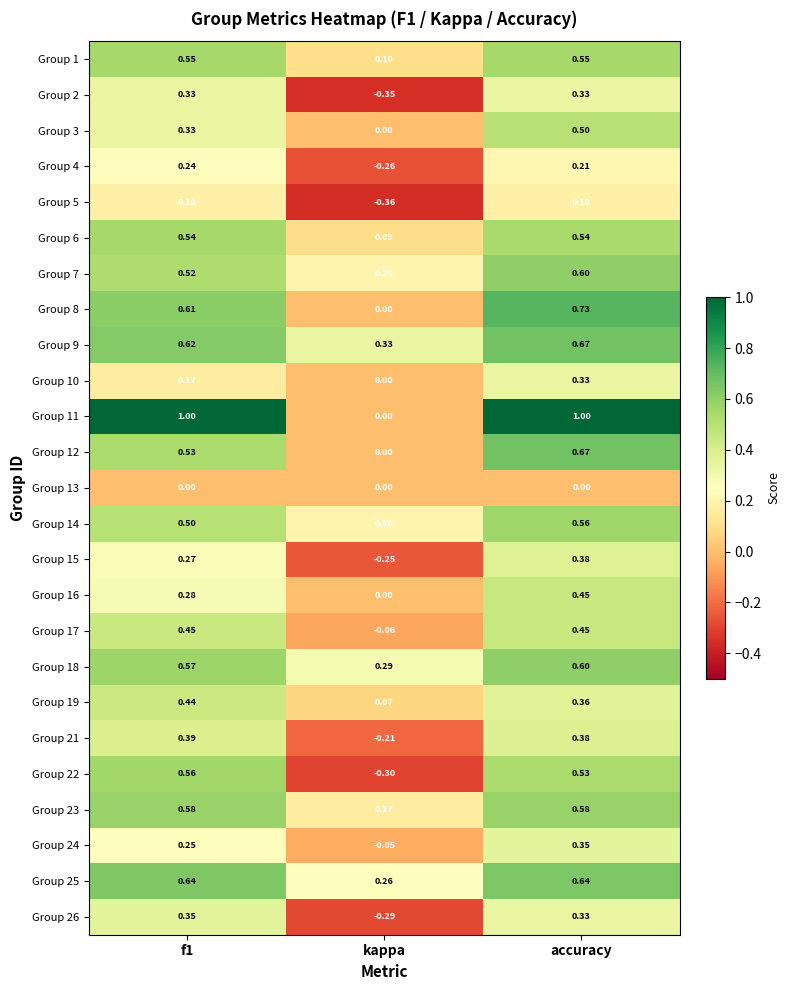

Where is Group 9 nearest to the value 0?

kappa